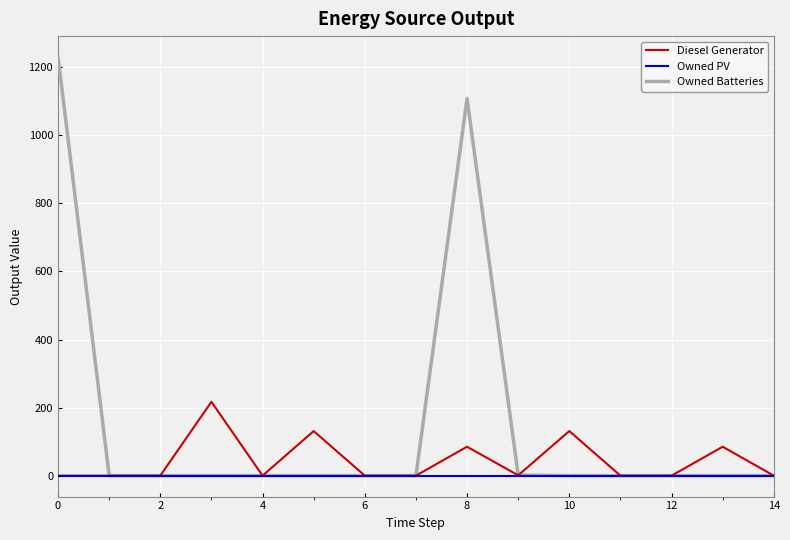

List the series in order of their overall mean, highest first.

Owned Batteries, Diesel Generator, Owned PV